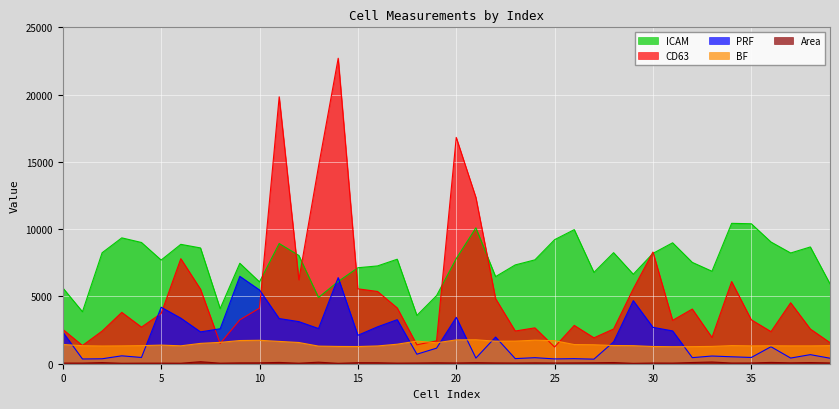

Is it true that PRF equals 5482.0 at 10?

True